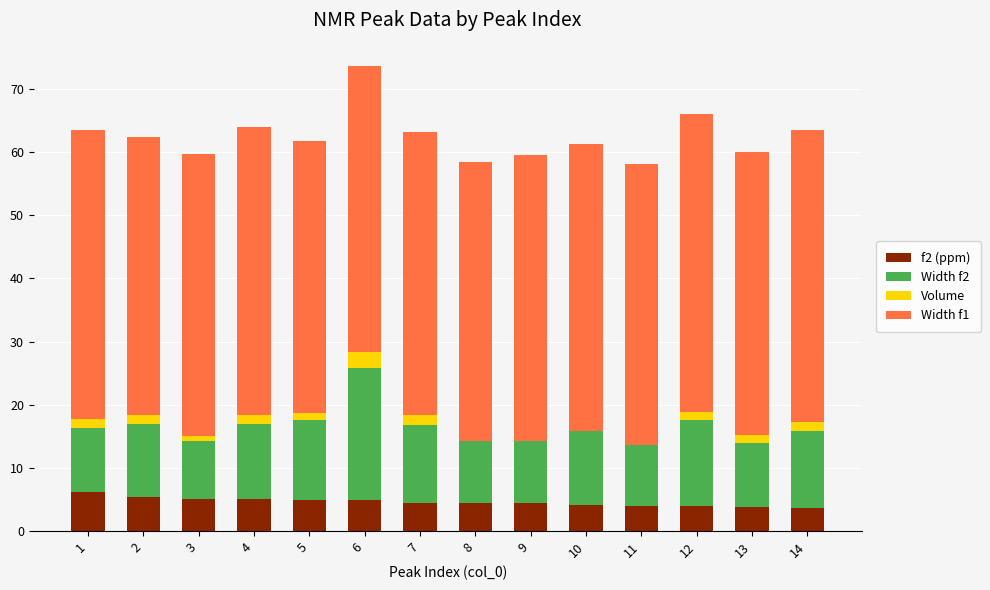

Is the value of Width f1 at 3 greater than the value of Width f2 at 5?

Yes